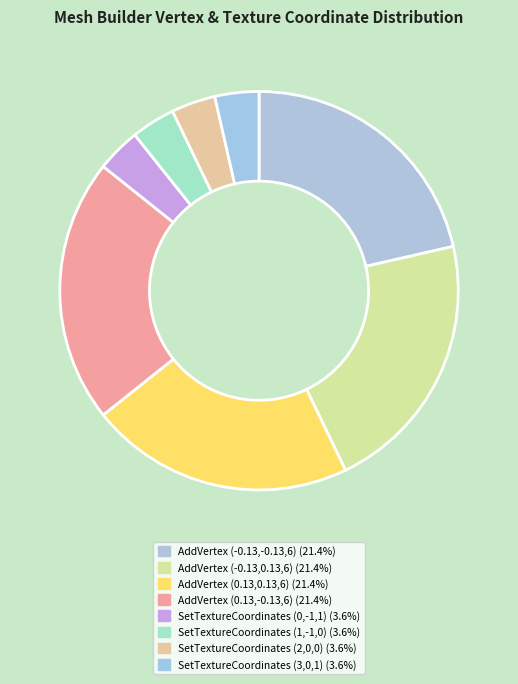

True or false: SetTextureCoordinates (0,-1,1) accounts for 1% of the total.

False